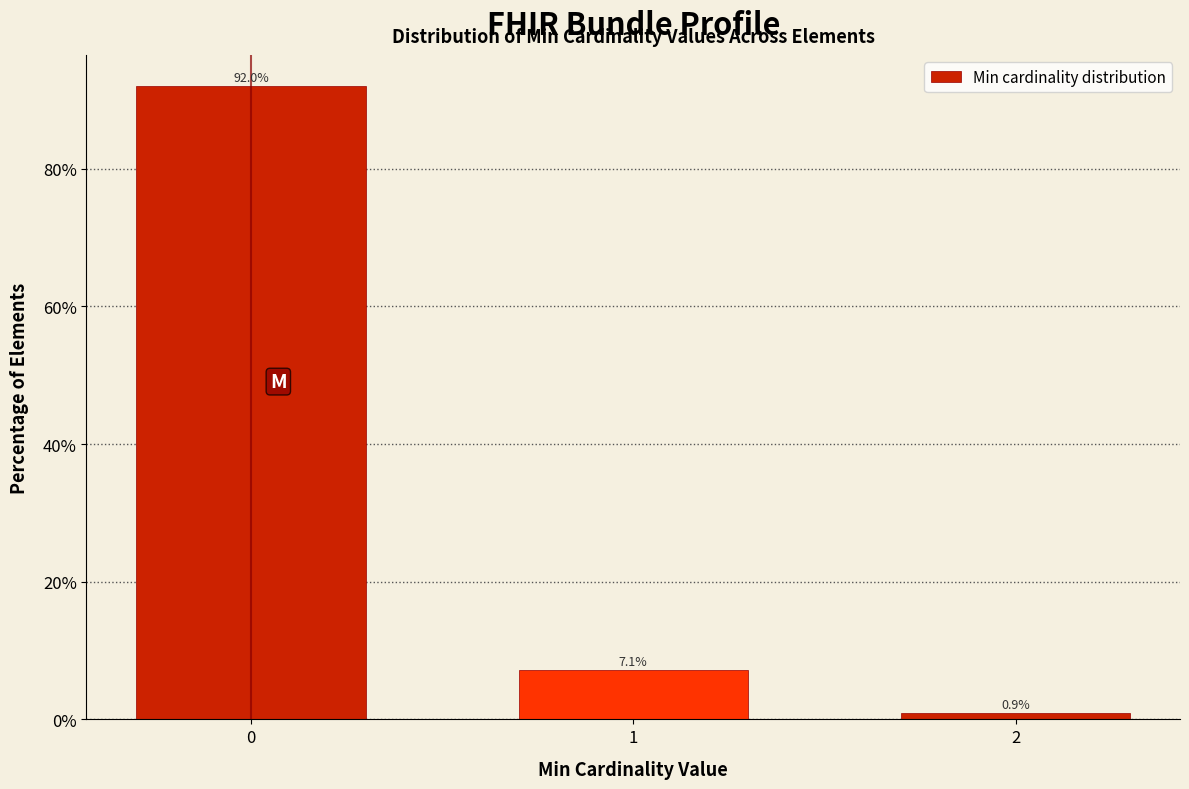

Reading right to left, extract all data points from this chart.

2=0.9	1=7.1	0=92.0